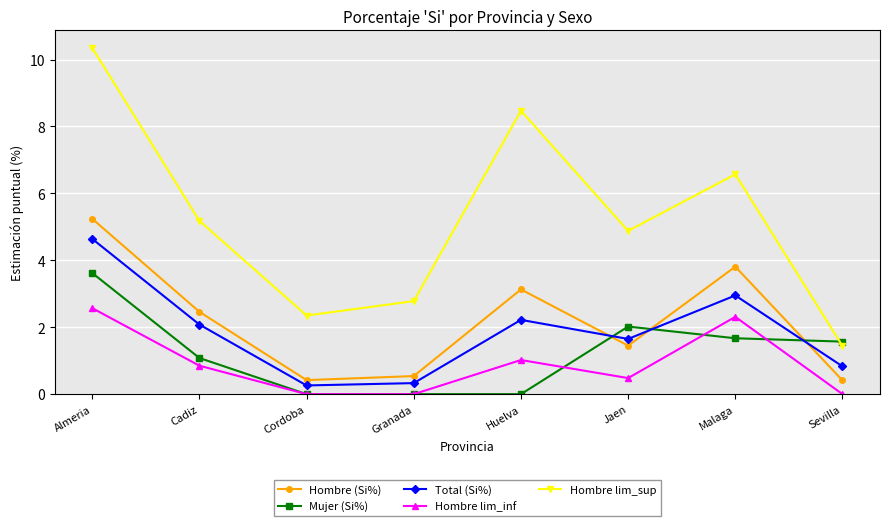

What is the label of the 5th point from the right?

Granada